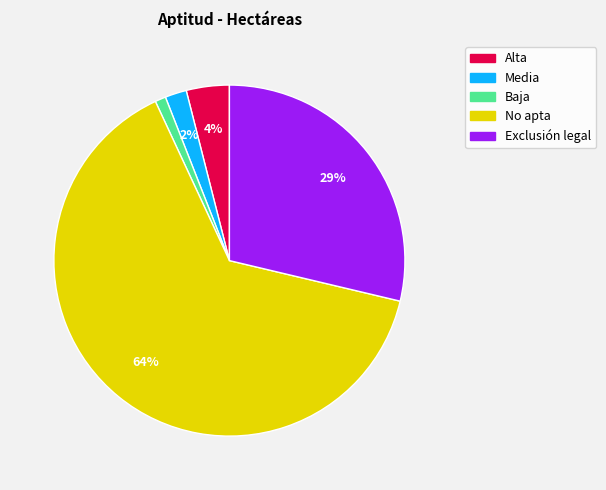

True or false: Exclusión legal accounts for 19% of the total.

False